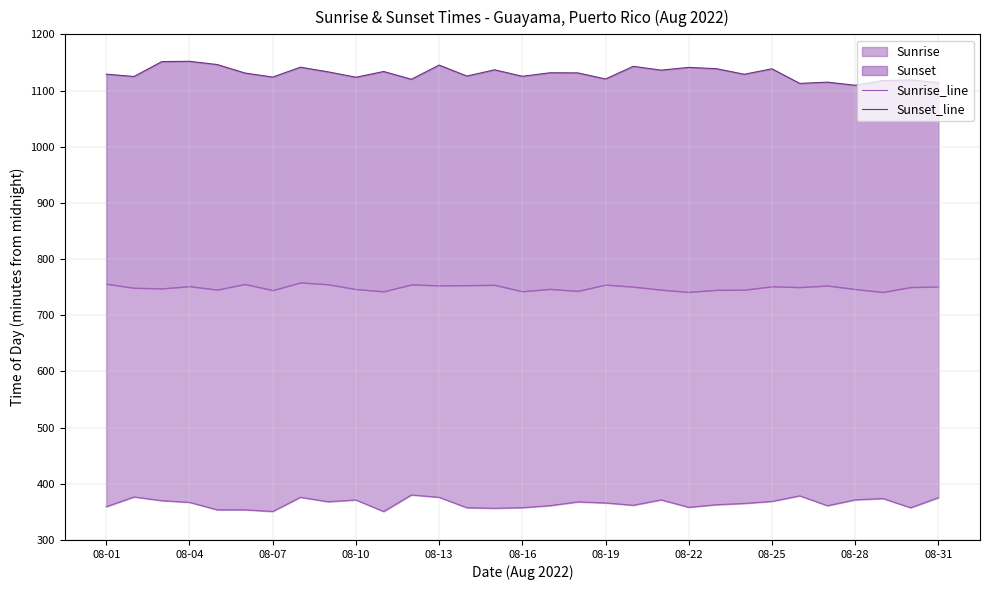

How many interior local valleys does the Sunset_line series have?

11